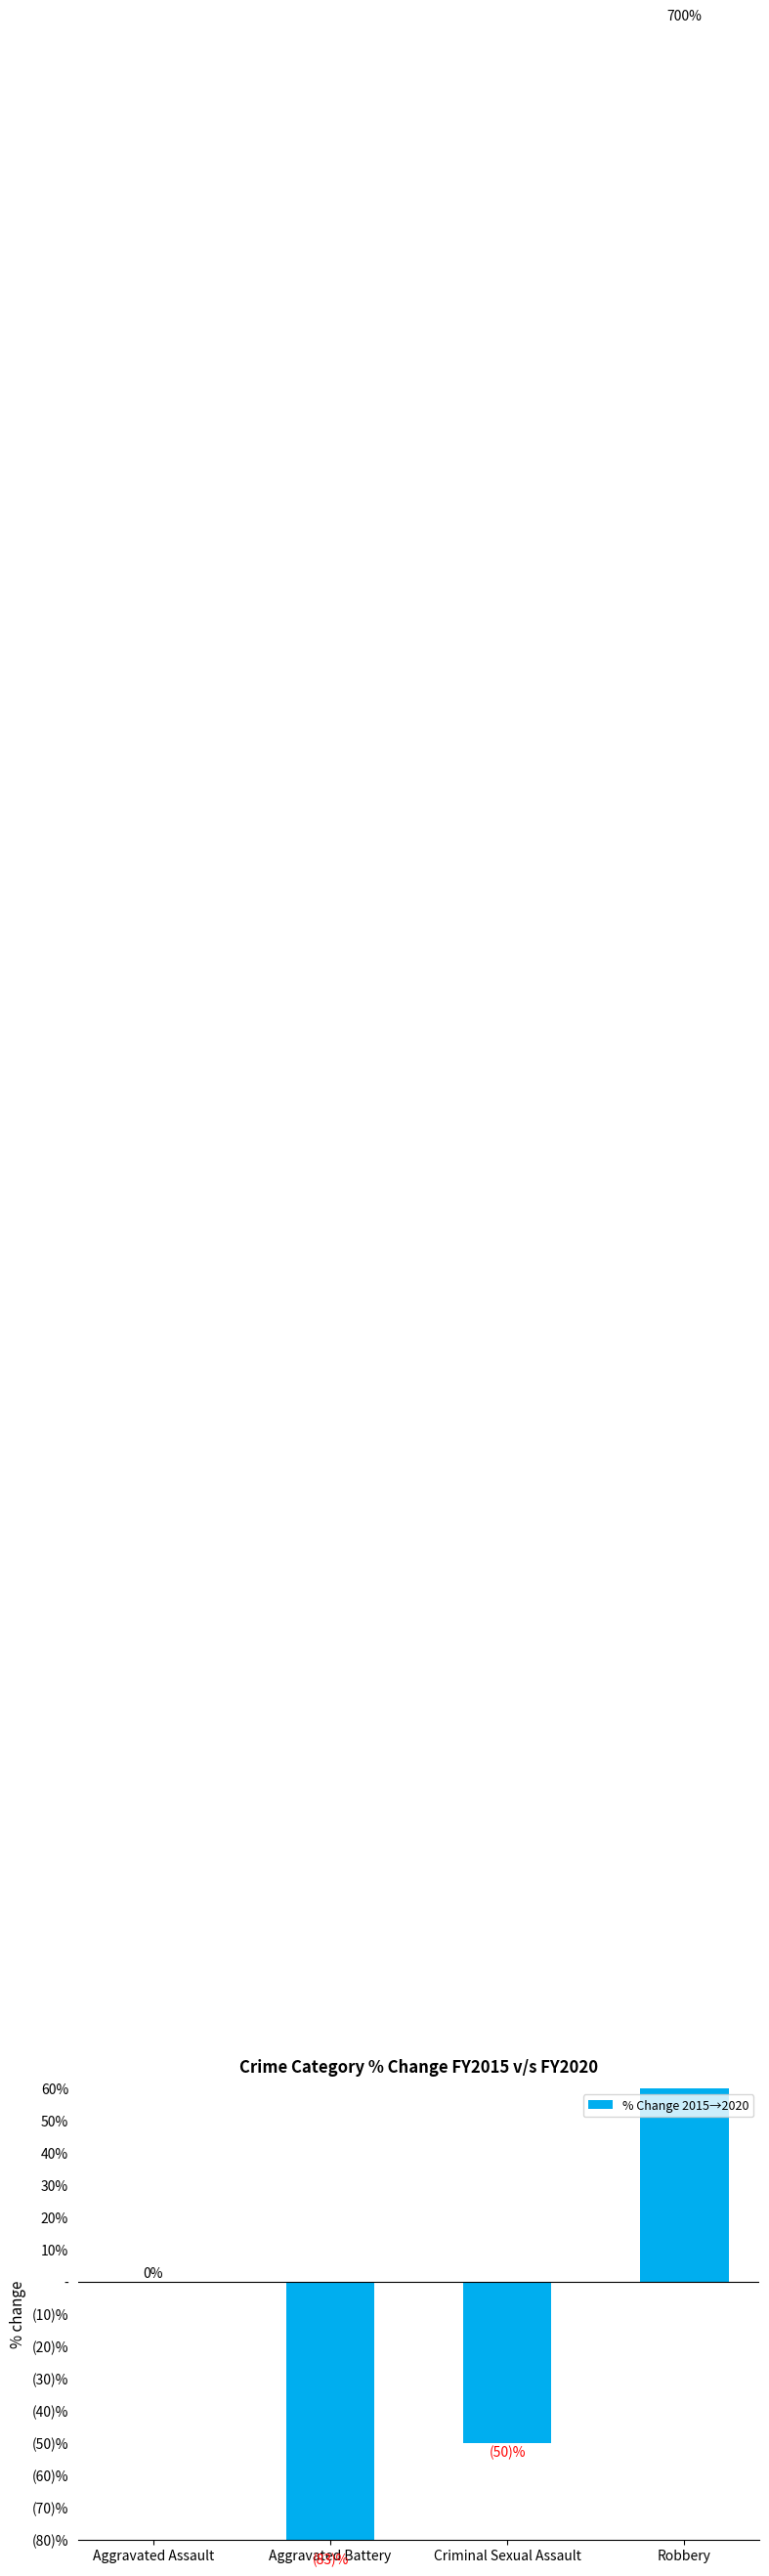

List the labels in order of value, smallest first.

Aggravated Battery, Criminal Sexual Assault, Aggravated Assault, Robbery